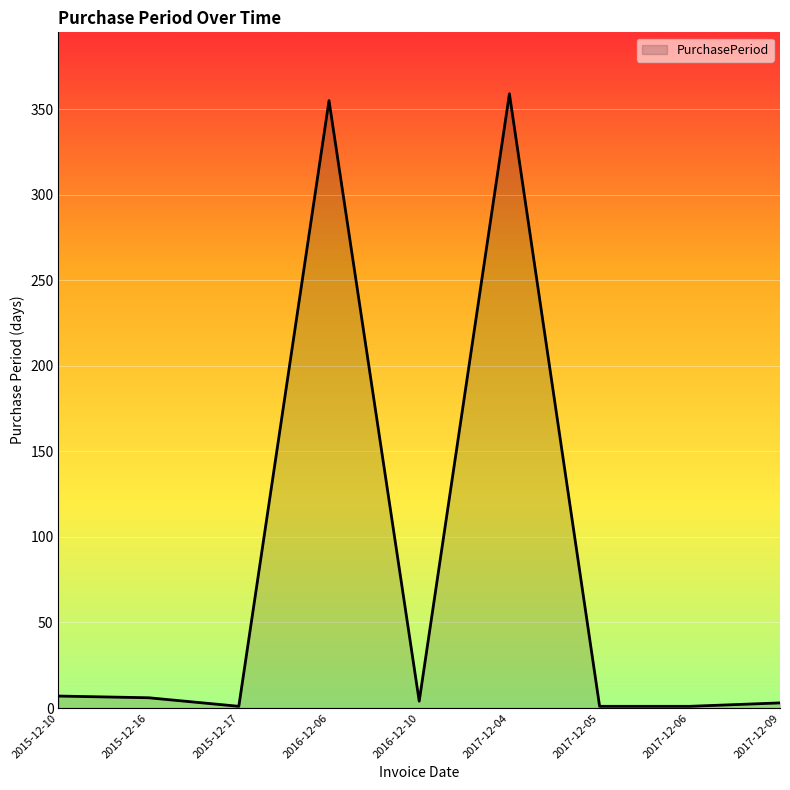

What is the greatest value displayed?

359